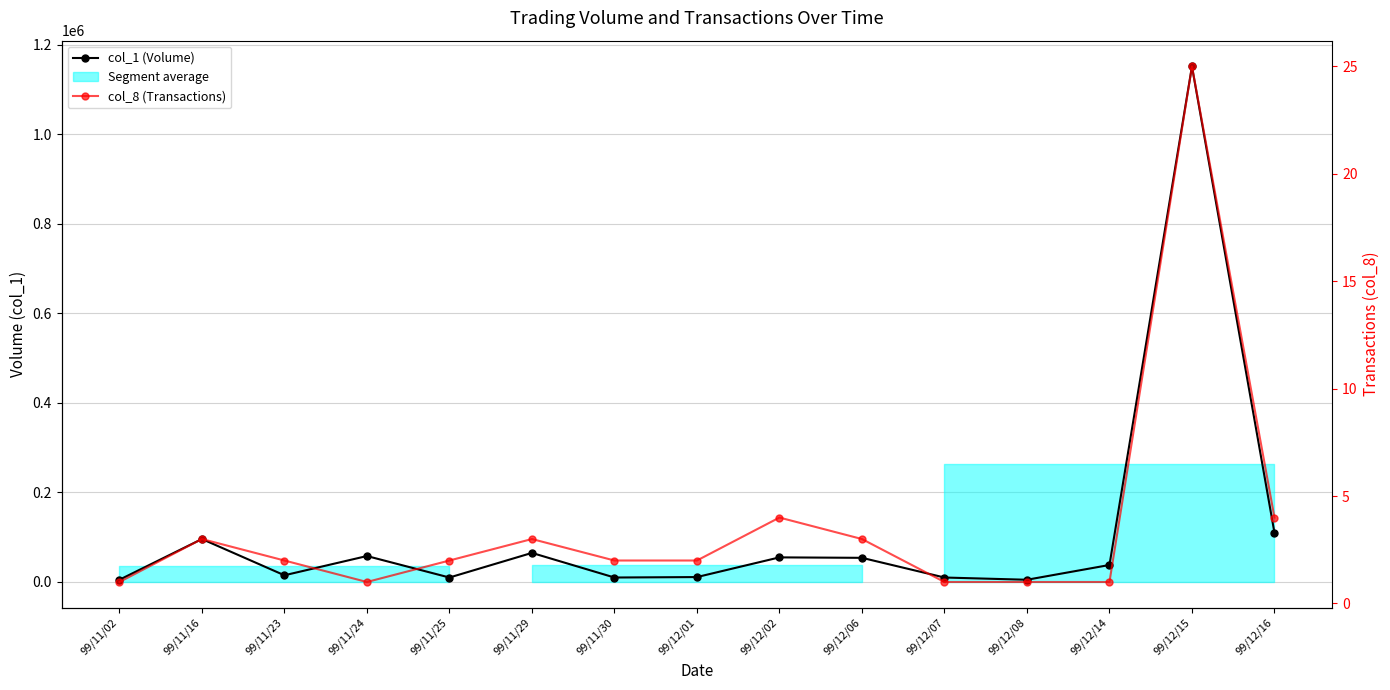

True or false: col_1 (Volume) and col_8 (Transactions) cross at least once.

False